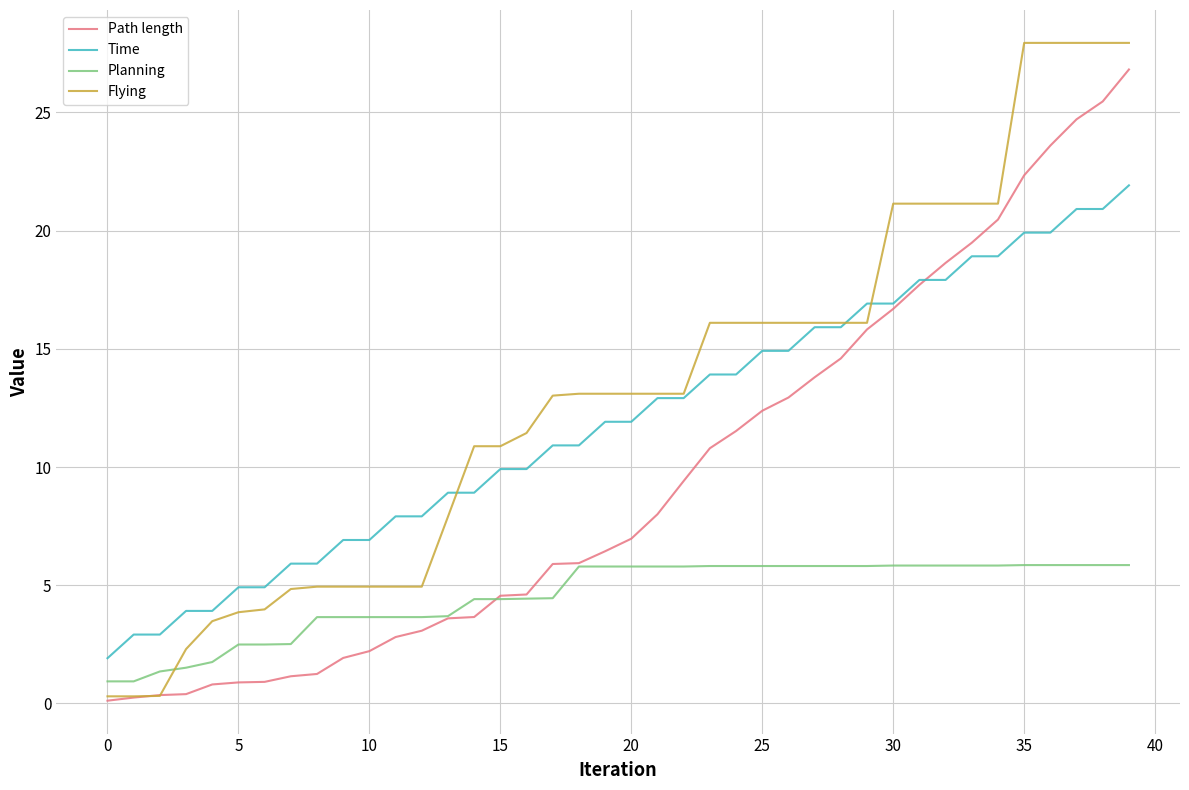

Which series has the widest spread of values?

Flying